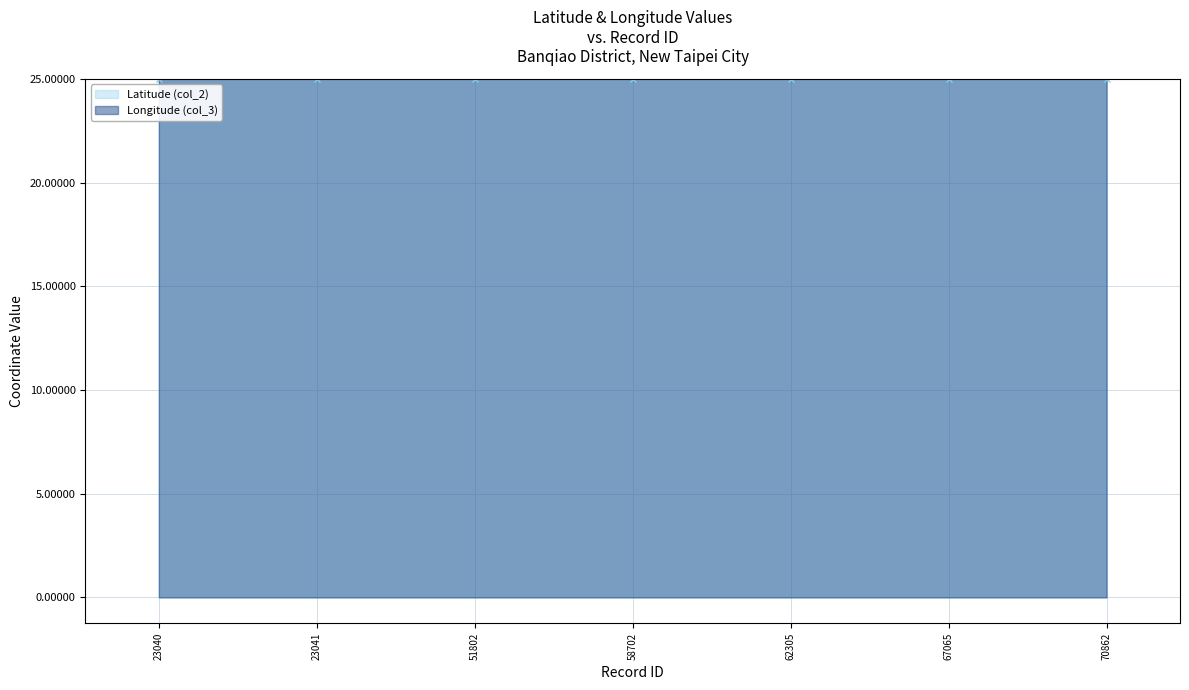

Count the number of data series in this chart.

2